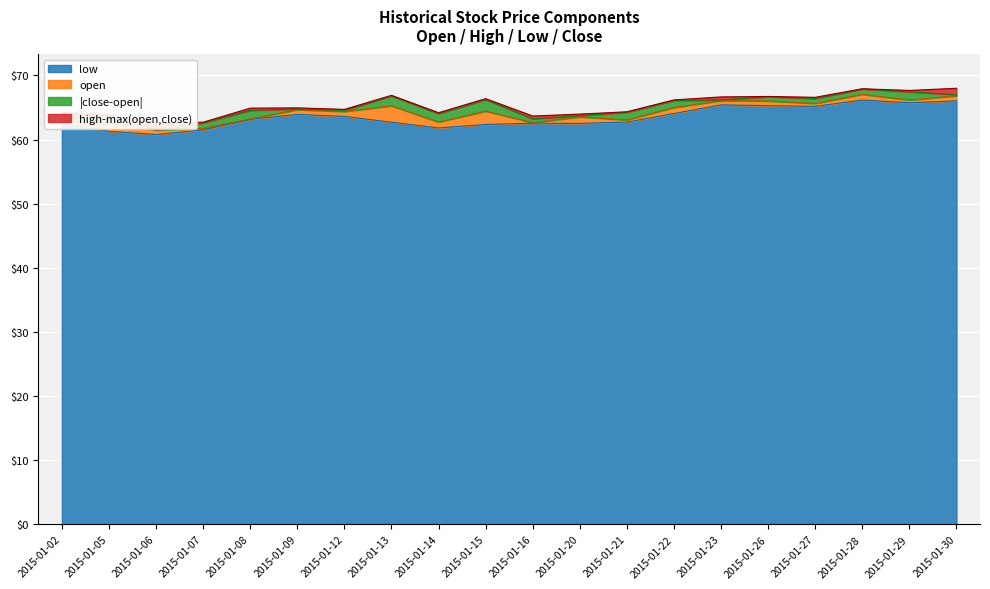

True or false: low has more than 2 interior local peaks.

True